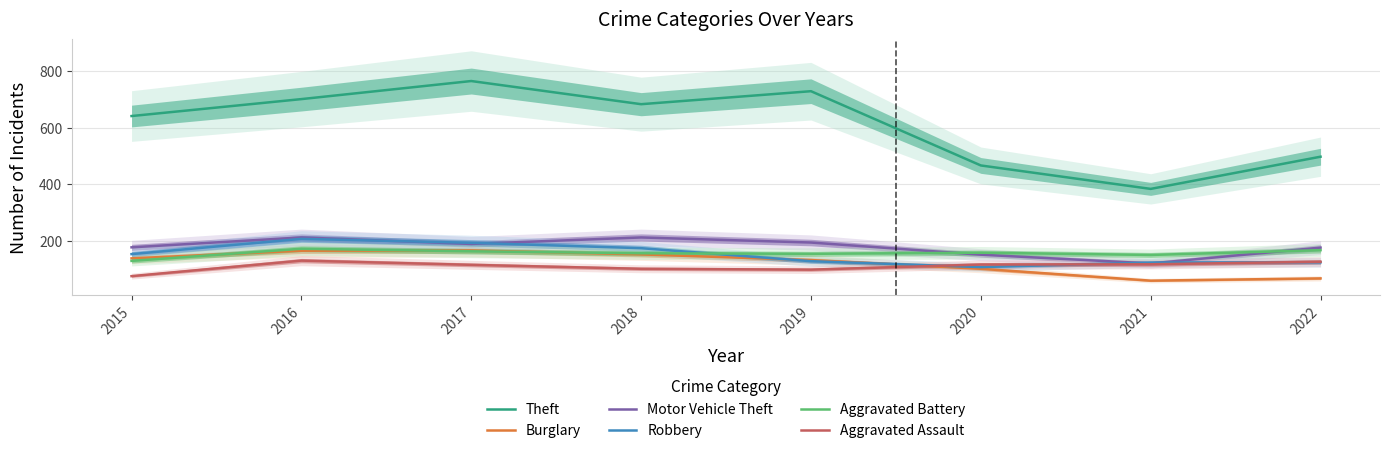

What is the value of the Theft point at the 3rd from the left?

765